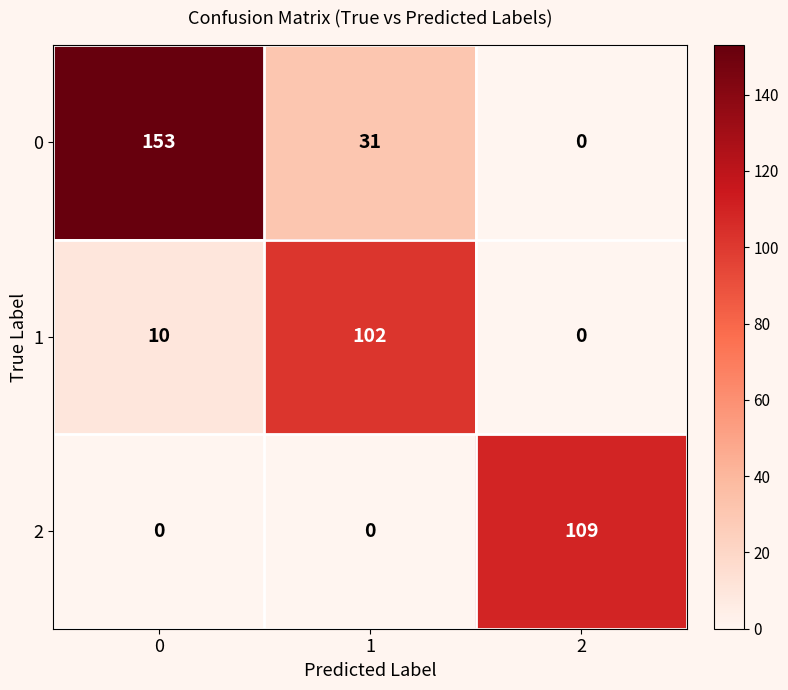

What is the difference between the maximum and minimum values in the 0 series?

153